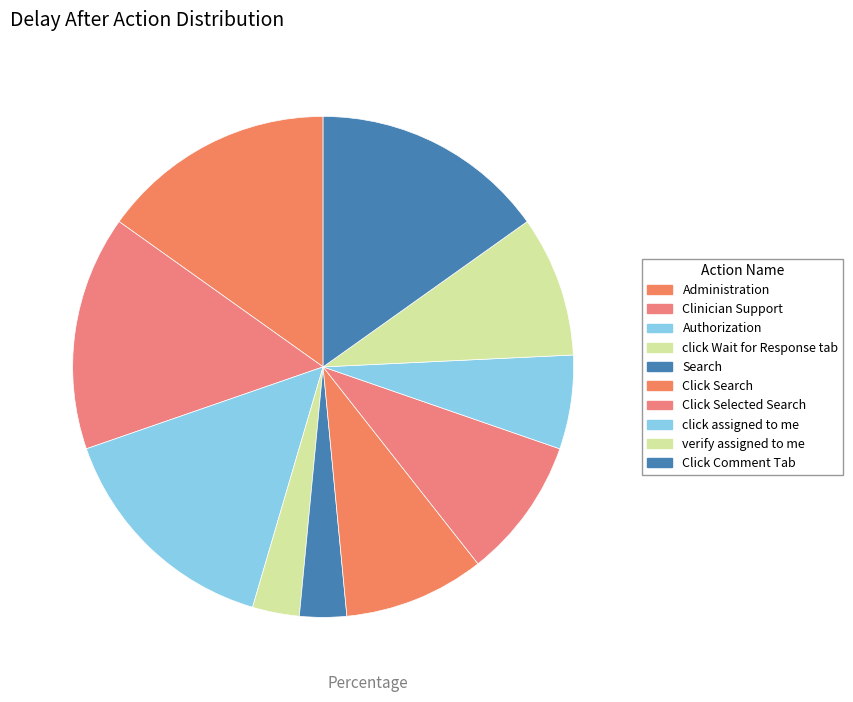

To the nearest percent, what is the combined percentage of Administration and Click Comment Tab?

30%